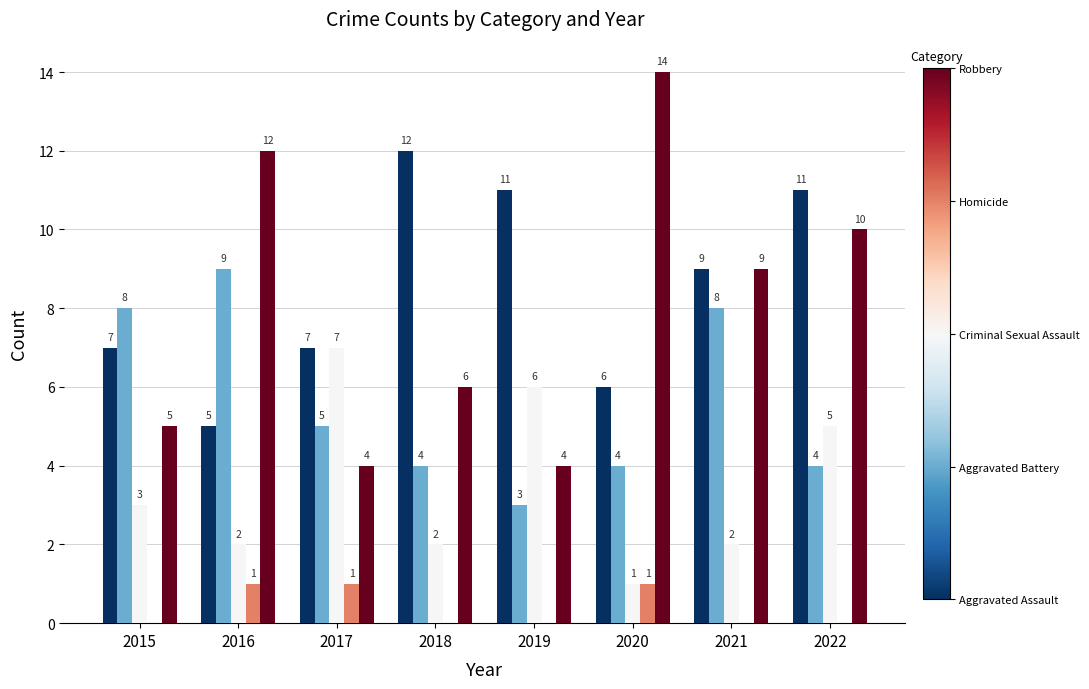

What is the greatest value displayed?

14